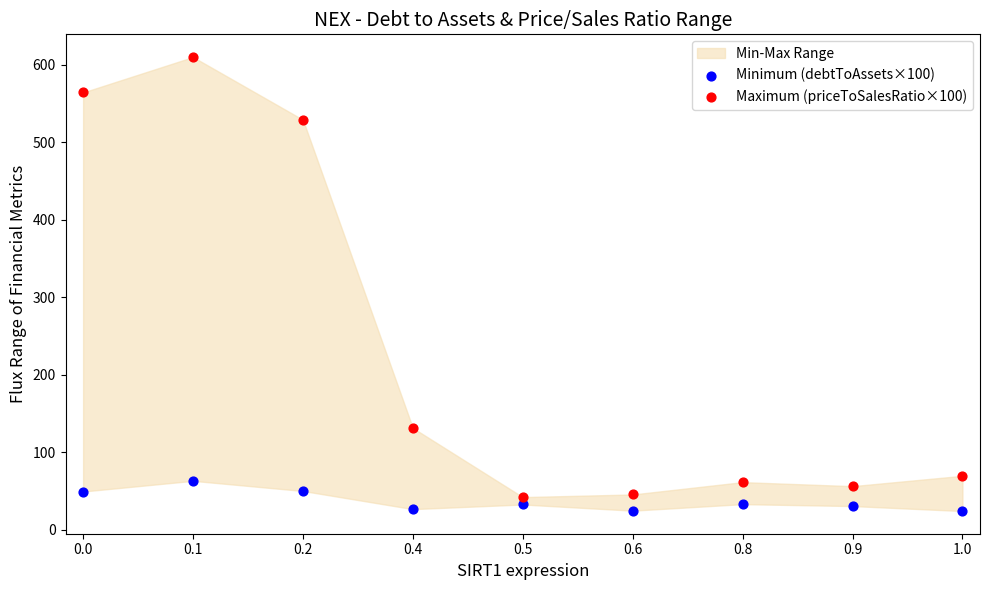

Which series contains the highest Y value?

Maximum (priceToSalesRatio×100)